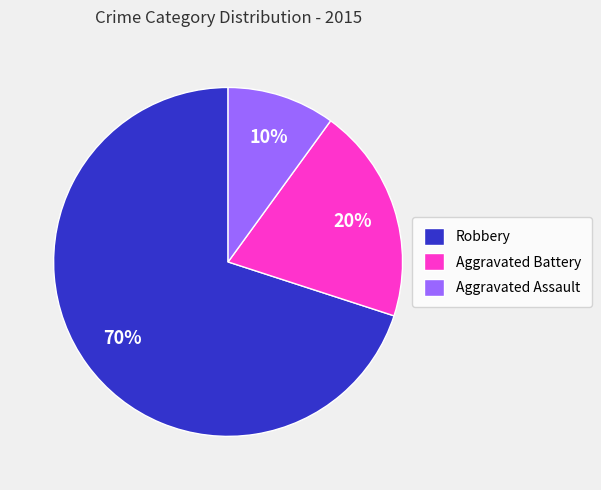

To the nearest percent, what is the difference between the Aggravated Battery and Robbery slice percentages?

50%